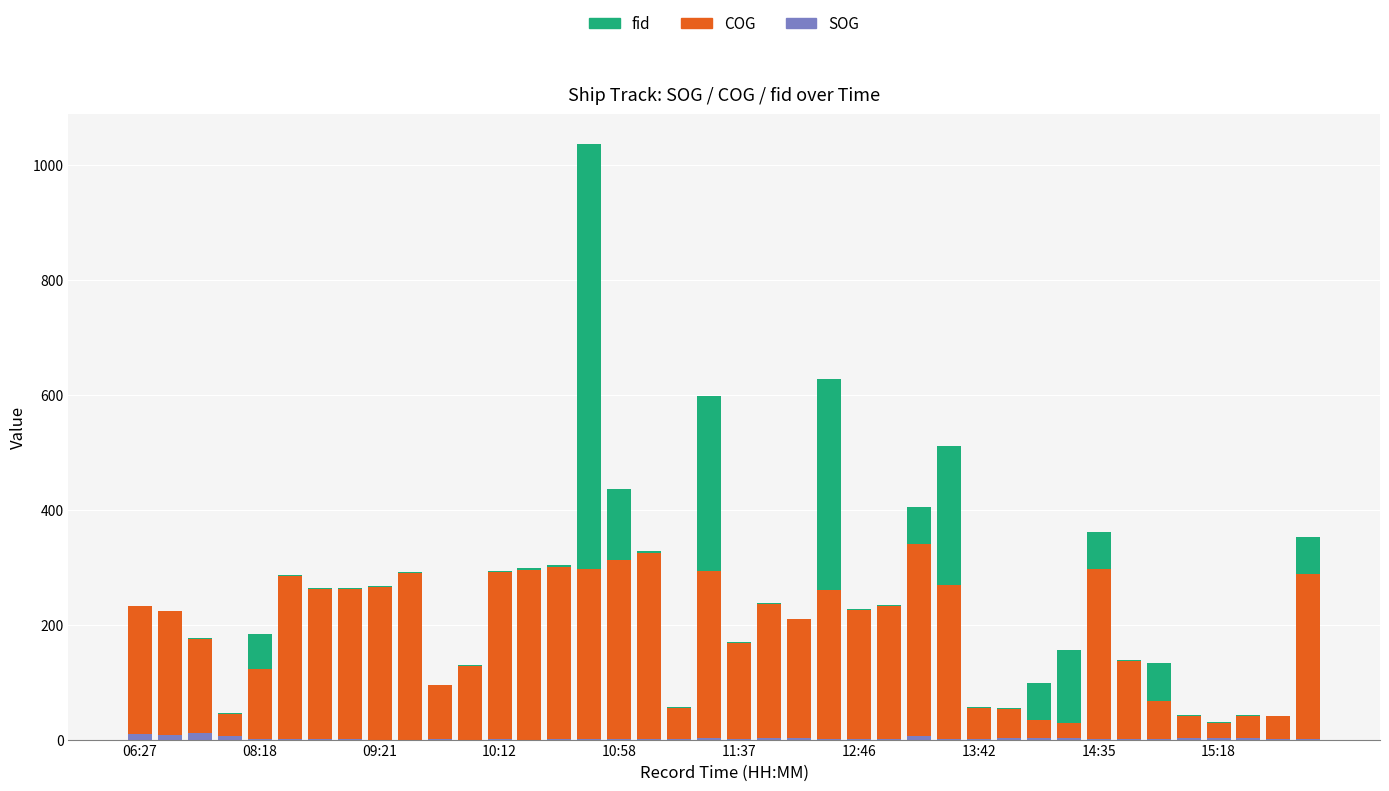

What is the sum of all SOG values?

77.1